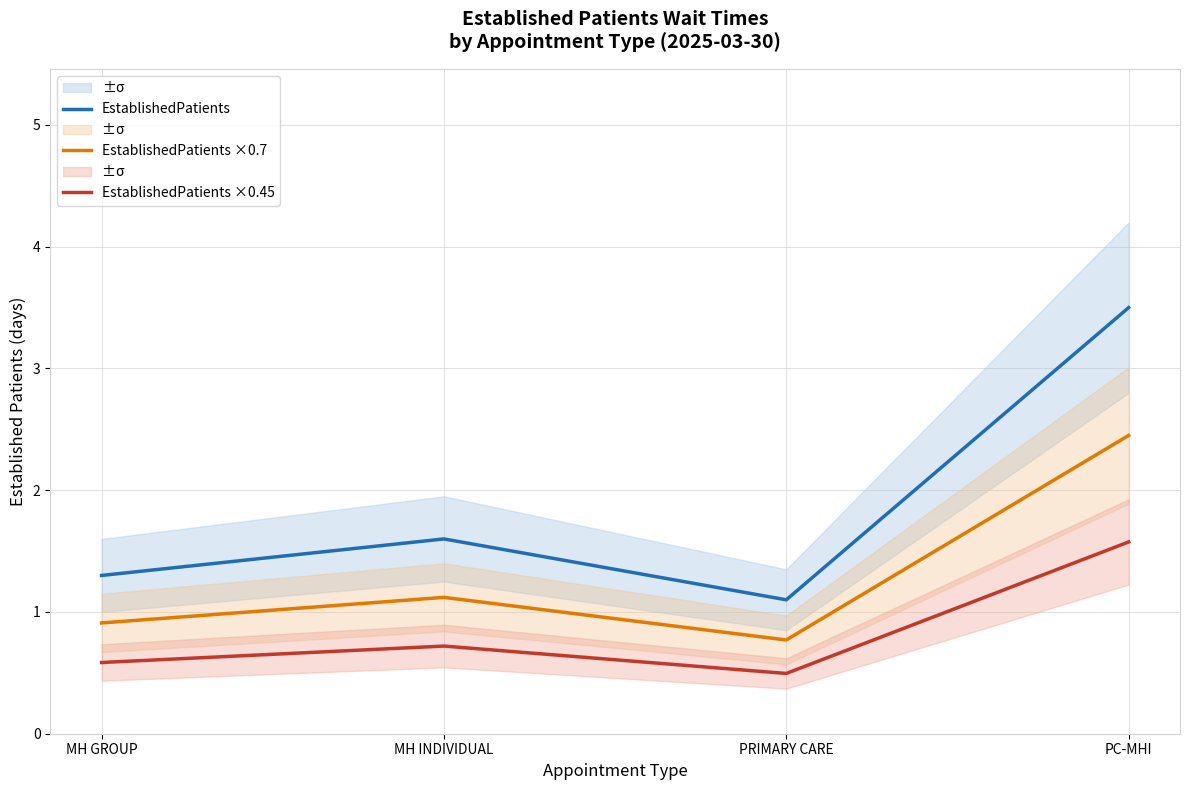

What is the minimum value shown in the chart?

0.5